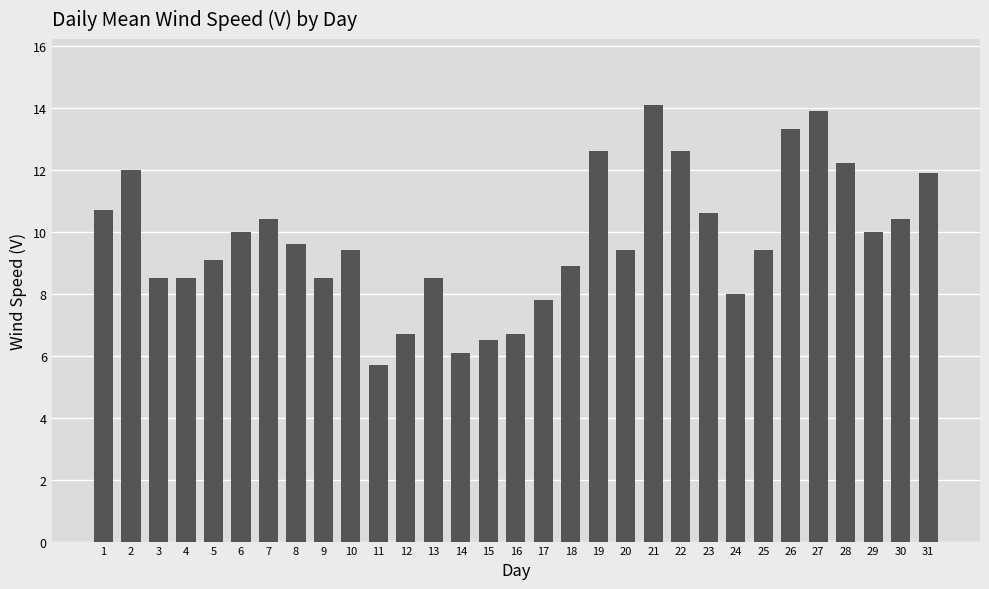

What is the ratio of the value at 25 to the value at 29?

0.9